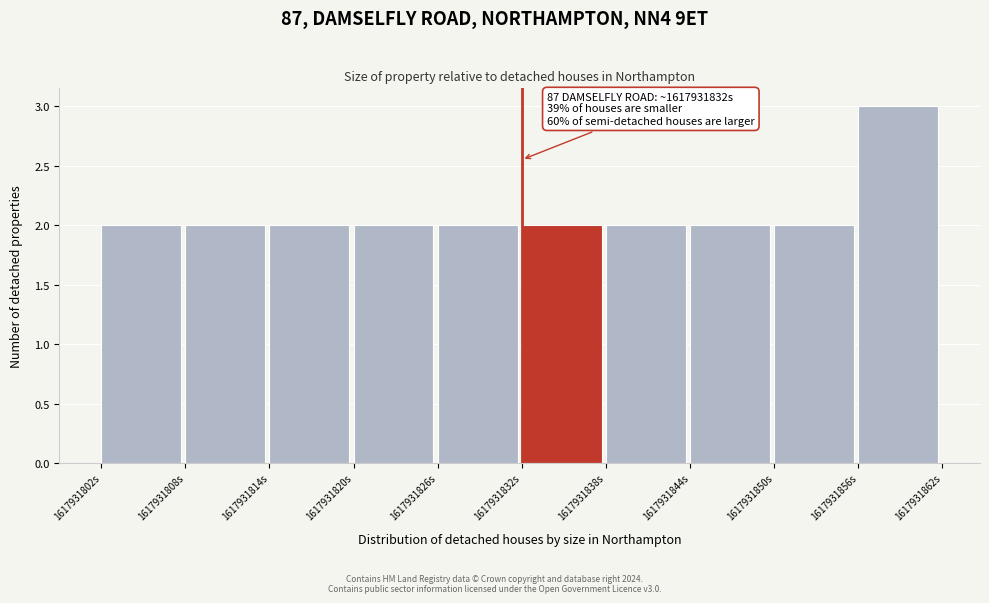

Over which range of the x-axis is the bar tallest?

1617931856 to 1617931862